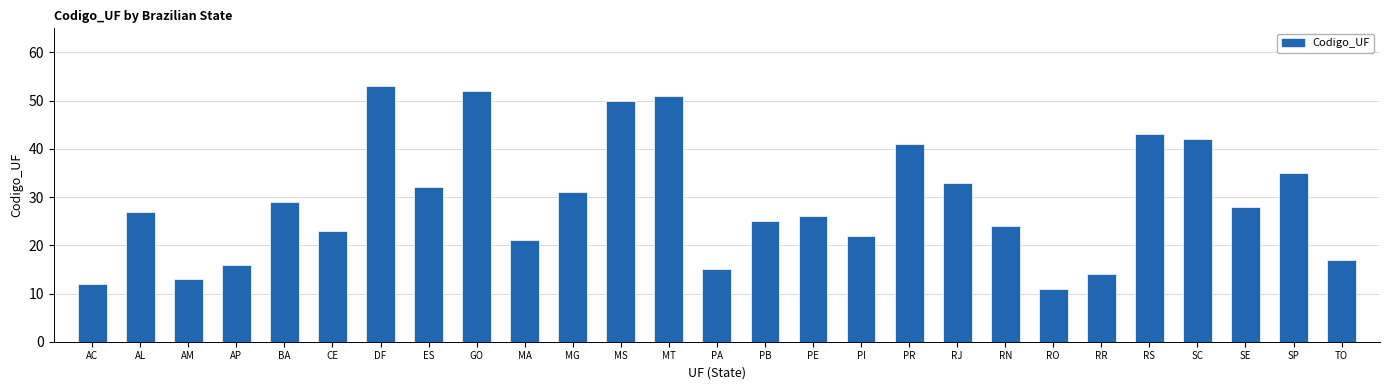

Is it true that the value at ES is 7?

False